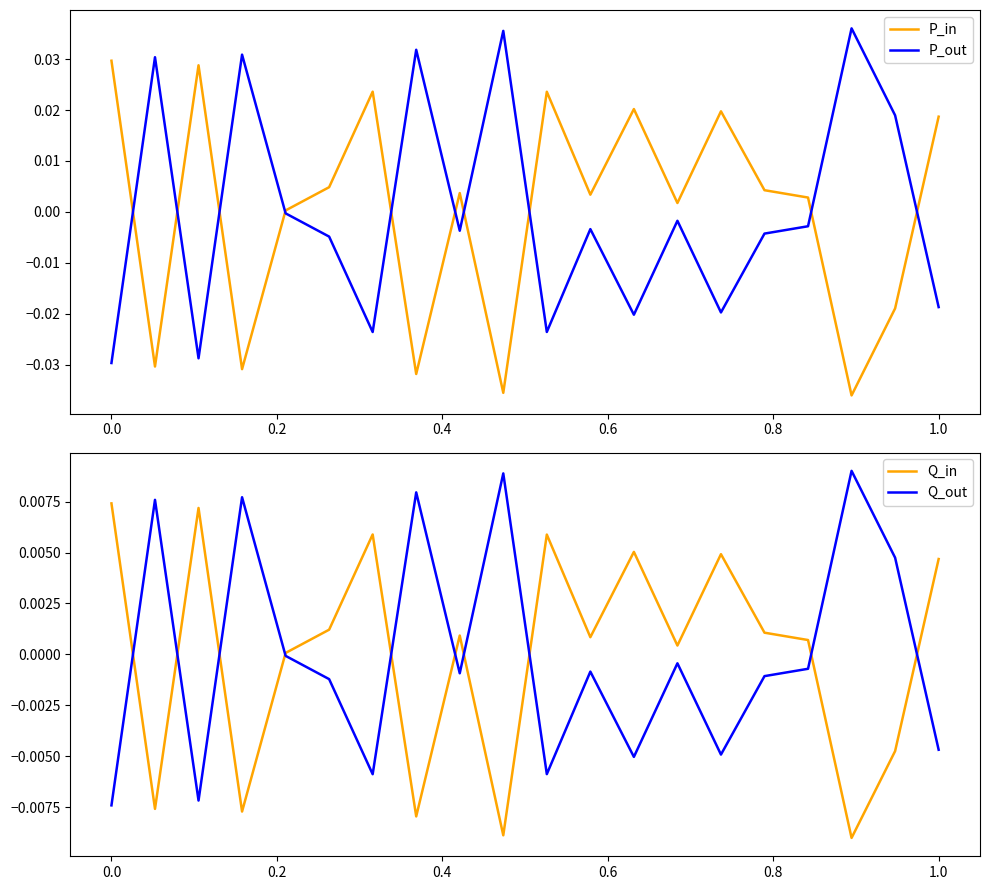

Rank the series by their maximum value, from highest to lowest.

P_out, P_in, Q_out, Q_in